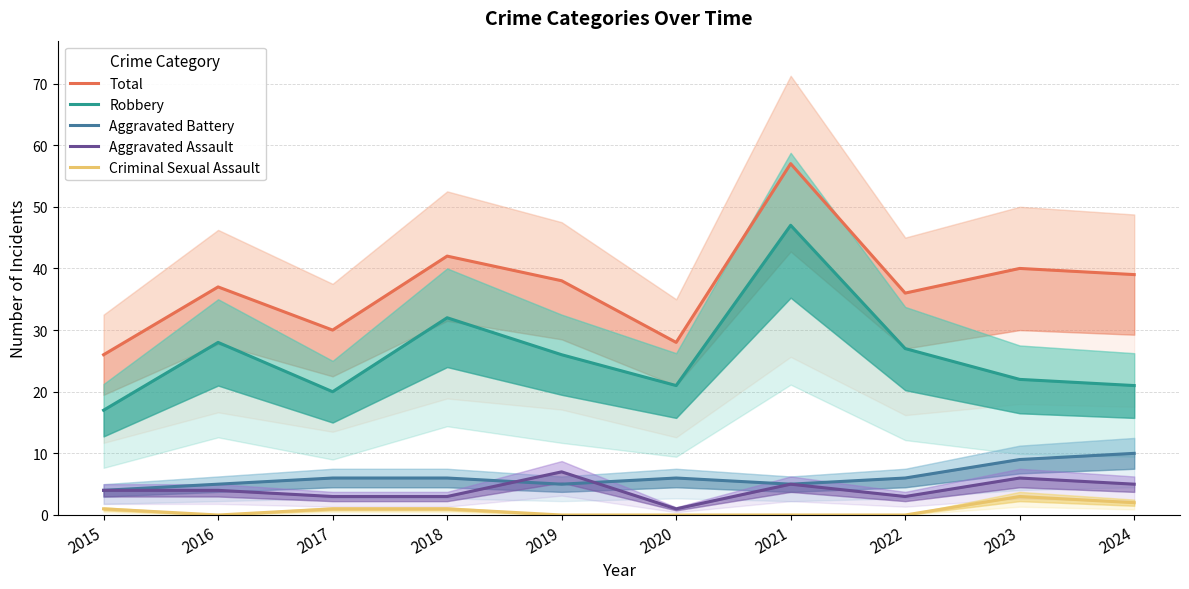

What is the sum of the Total values at 2024 and 2018?

81